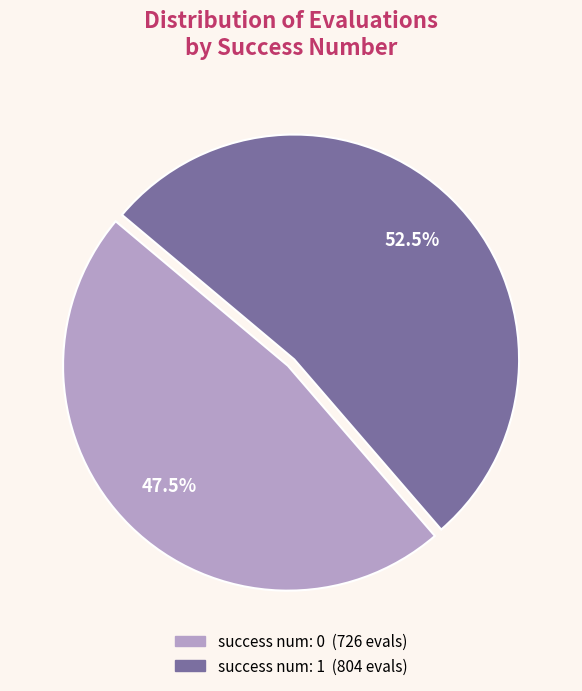

Does any single category account for the majority?

Yes